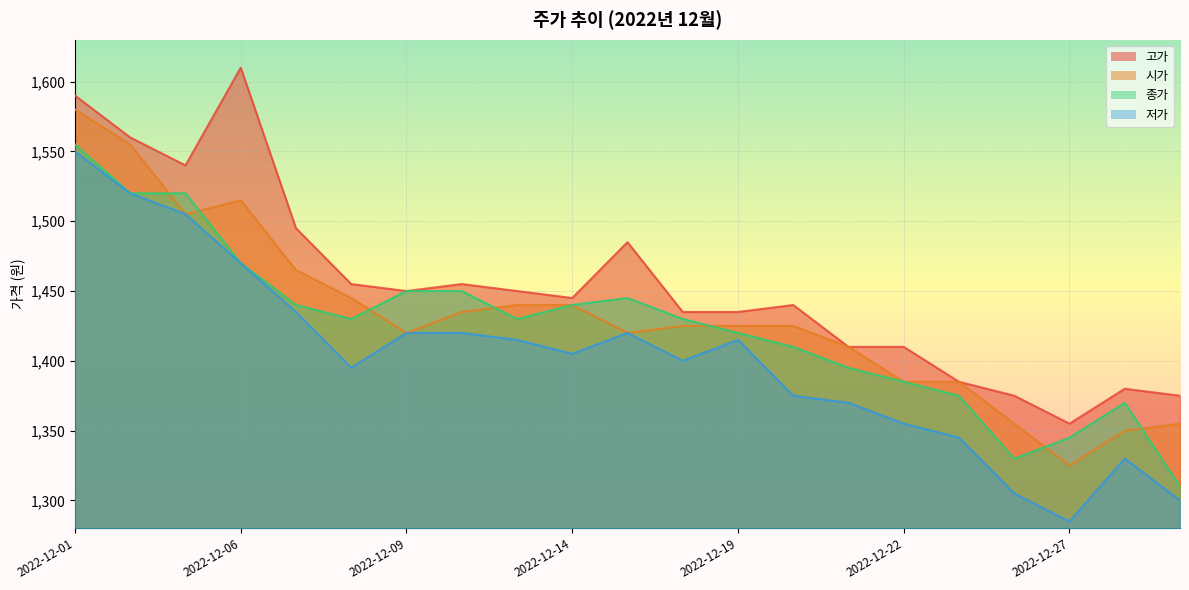

At which label does 종가 first exceed 1430?

2022-12-01